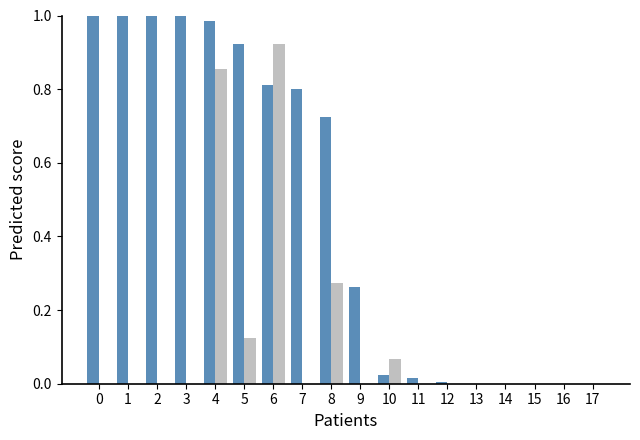

How many distinct data groups are displayed?

2